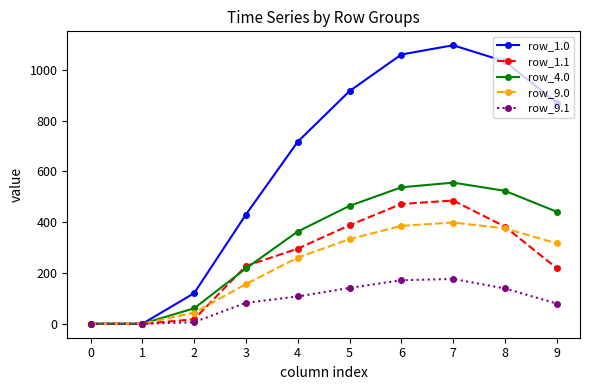

What is the value of the row_1.0 point at the 5th from the left?

716.9